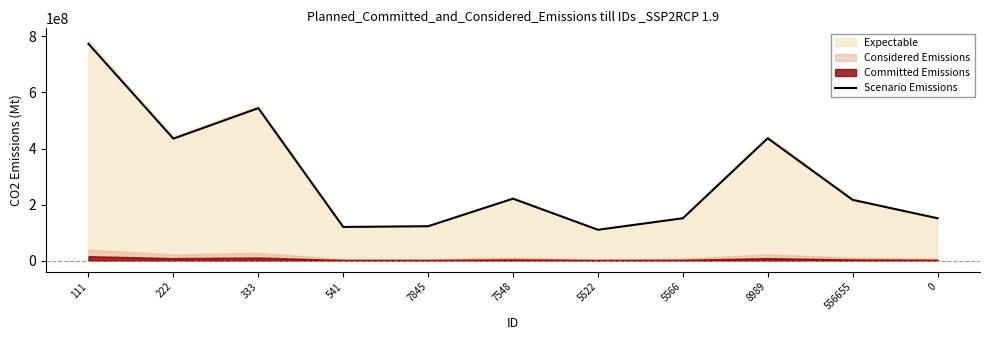

True or false: the data has more than 2 interior local peaks.

True